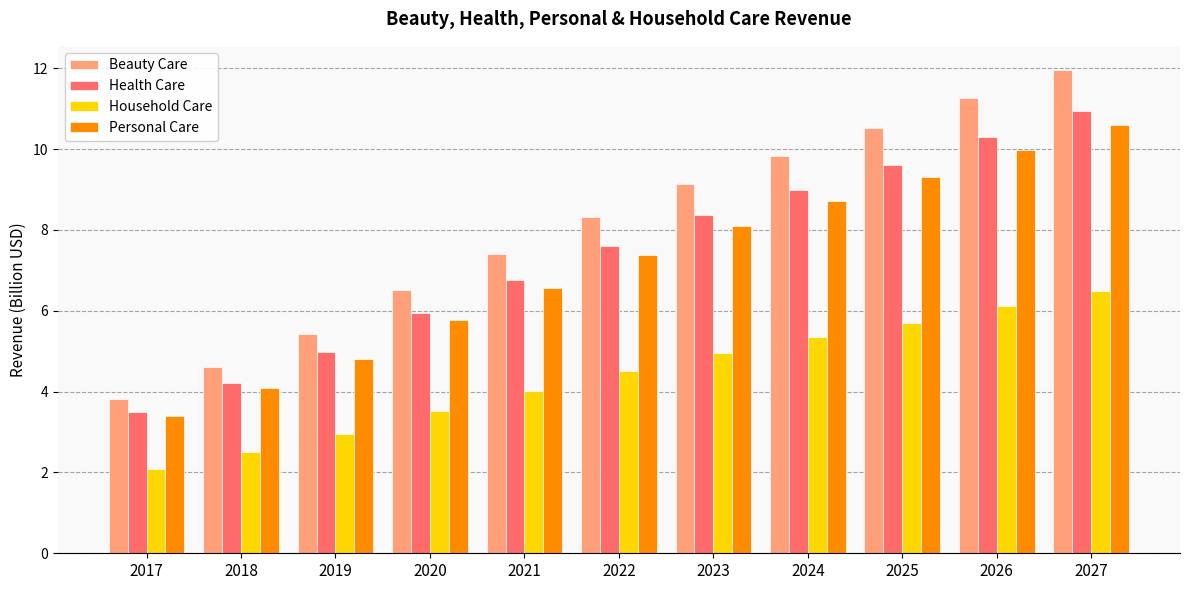

What is the sum of all Beauty Care values?

88.8